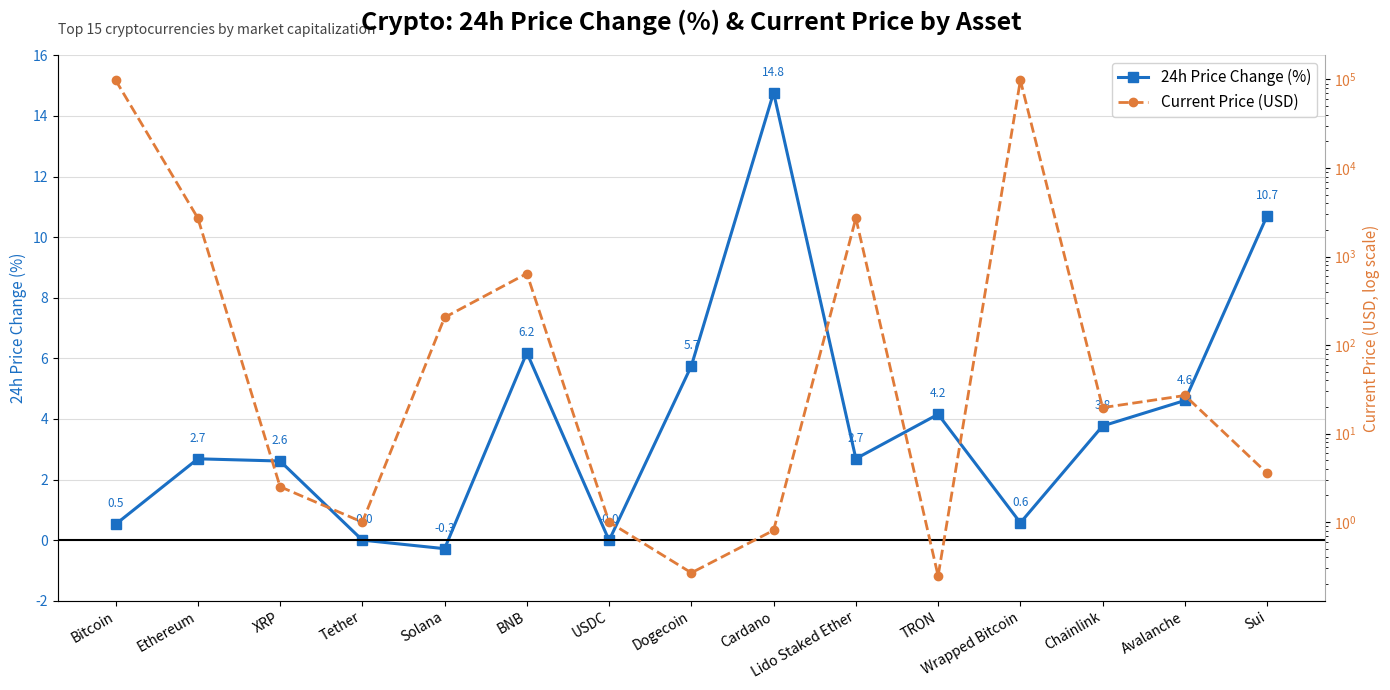

What is the label of the 14th point from the right?

Ethereum